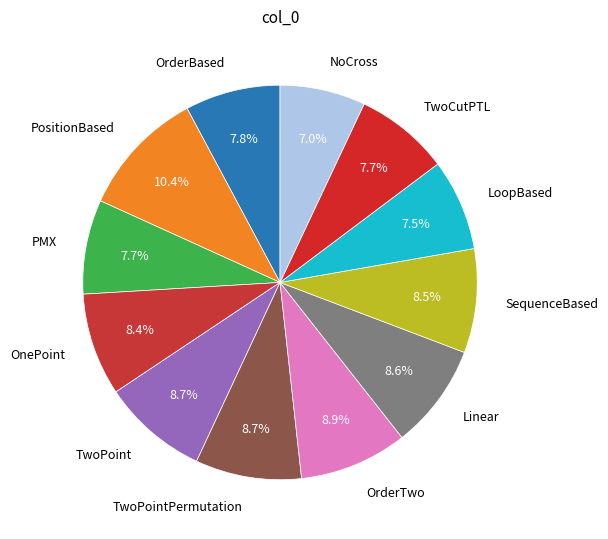

To the nearest percent, what is the combined percentage of OrderBased and OnePoint?

16%